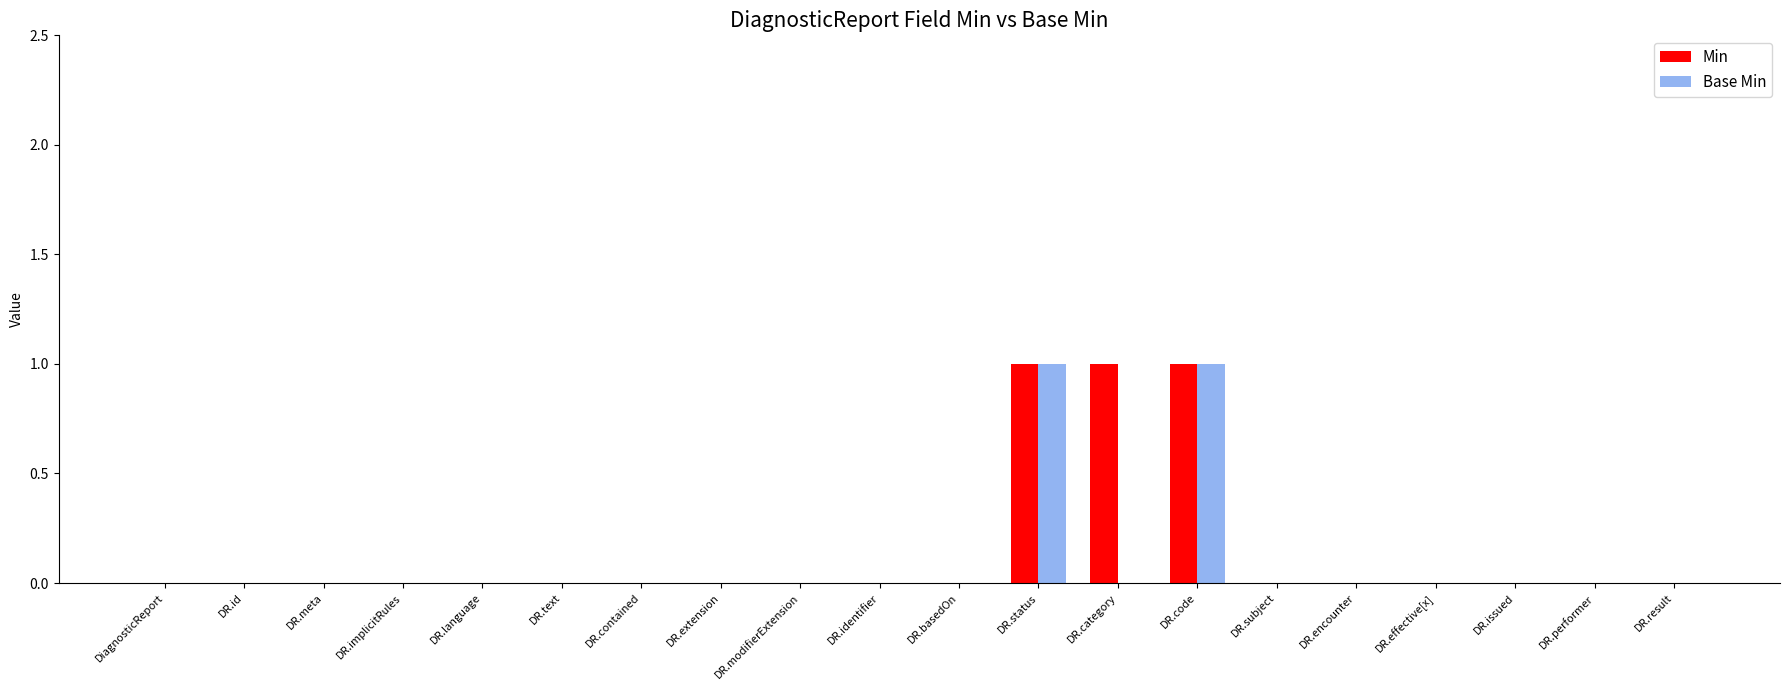

What are all the series names shown in the legend?

Min, Base Min